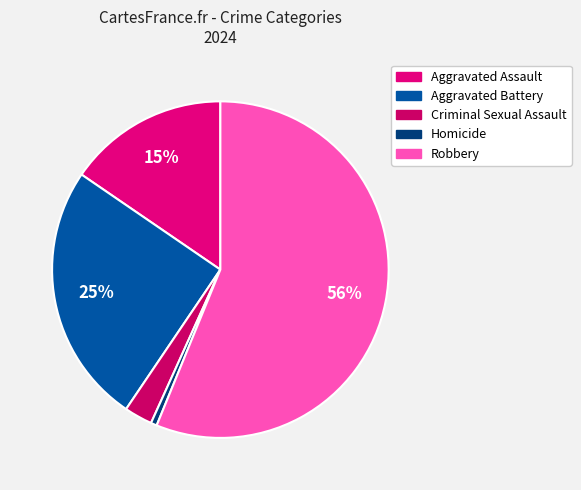

How many segments does this pie chart have?

5